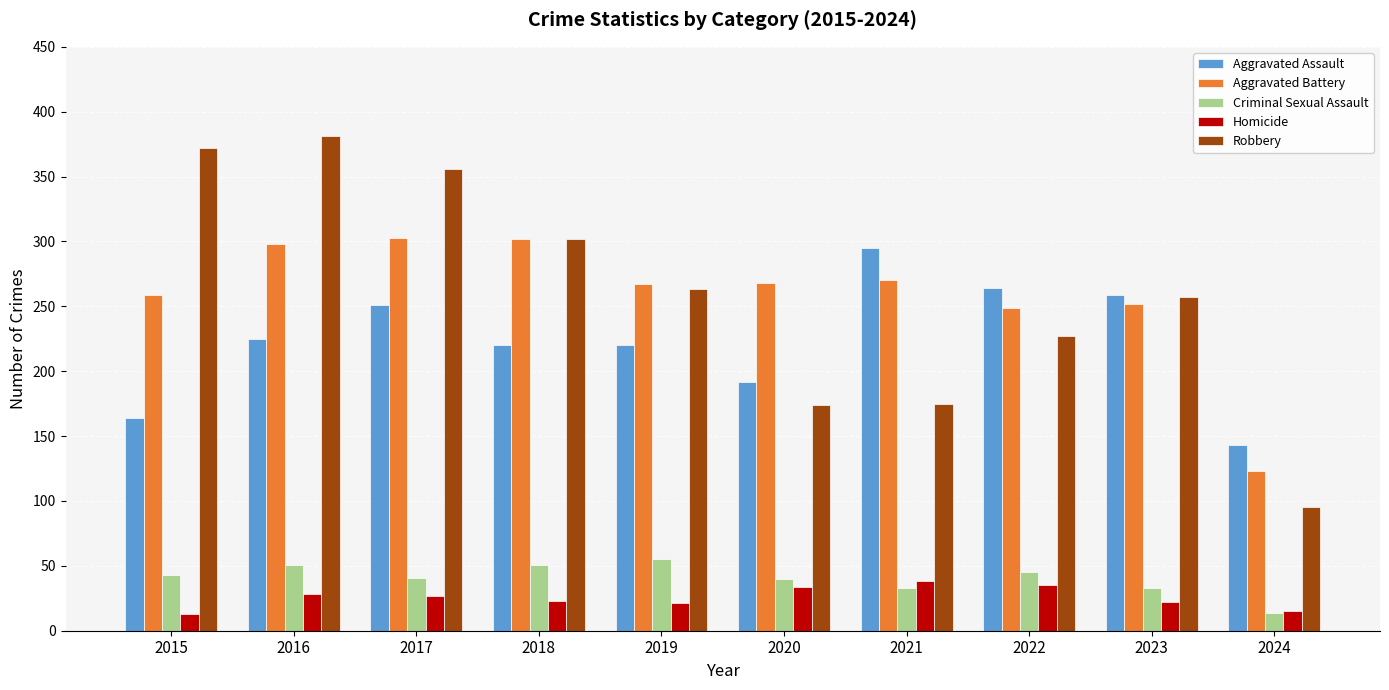

What is the sum of all Robbery values?

2602